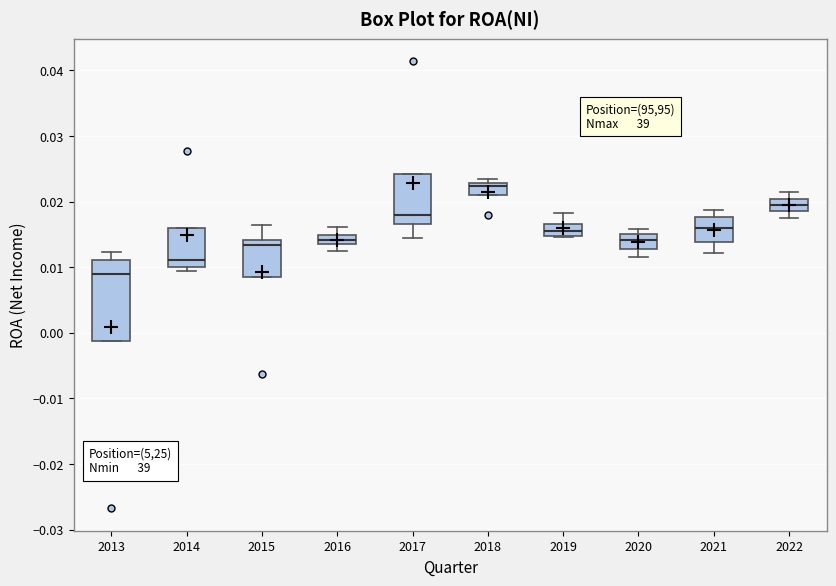

Comparing the boxes themselves (not the whiskers), which one is the tallest?

2013